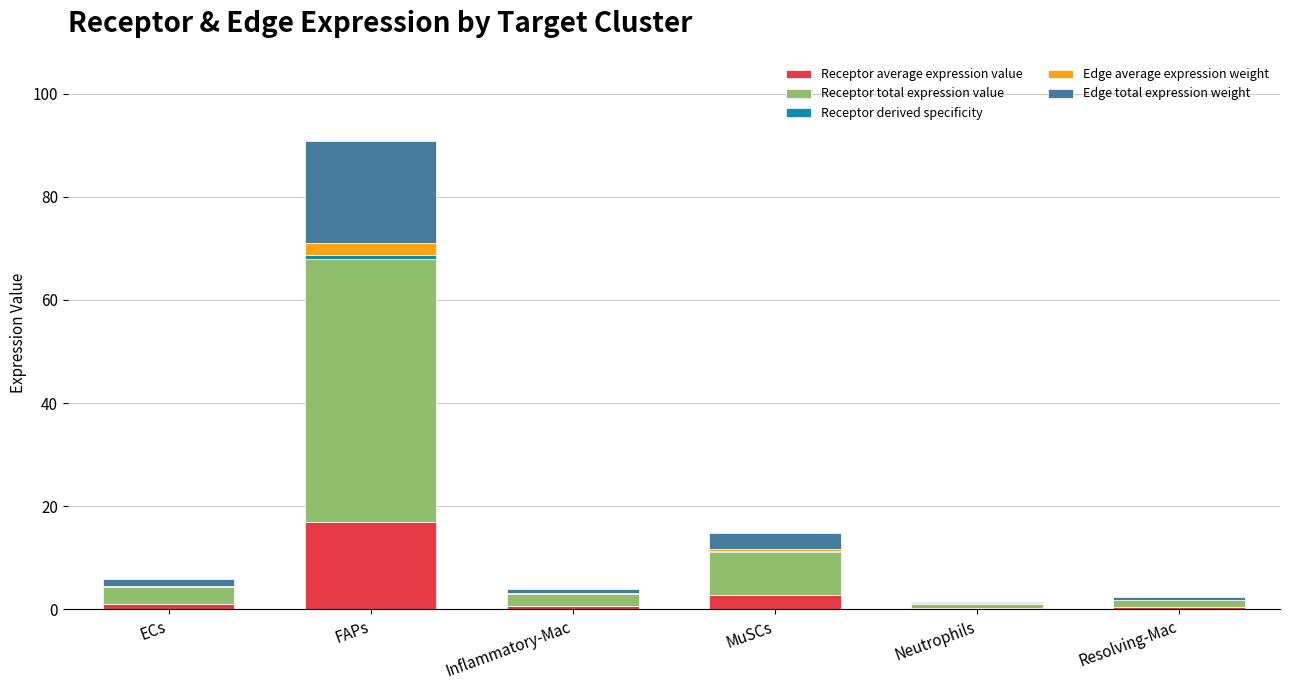

What is the sum of all Receptor average expression value values?

22.3